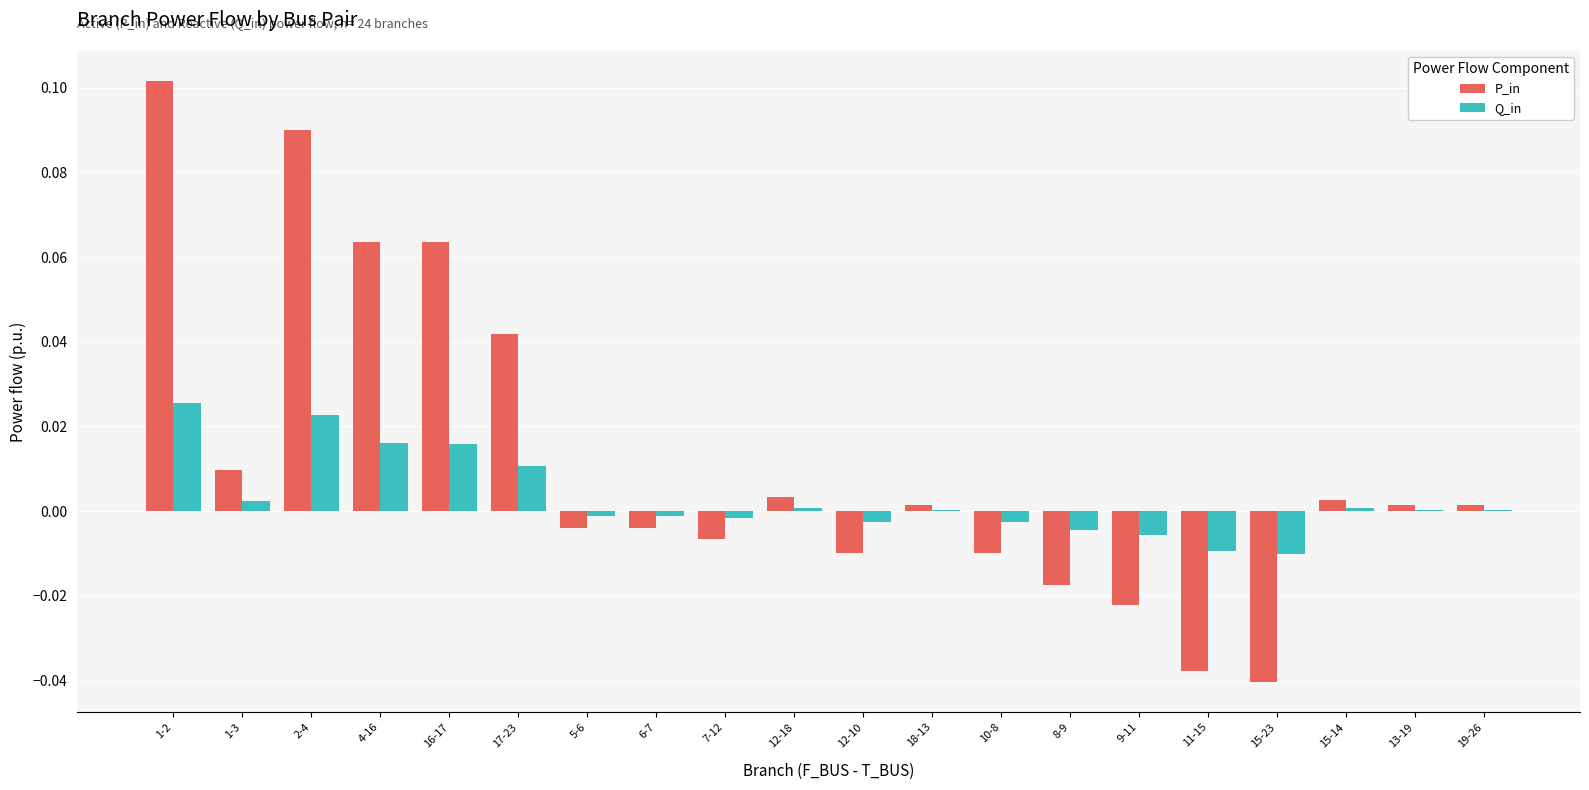

Which series changed the most between 4-16 and 8-9?

P_in